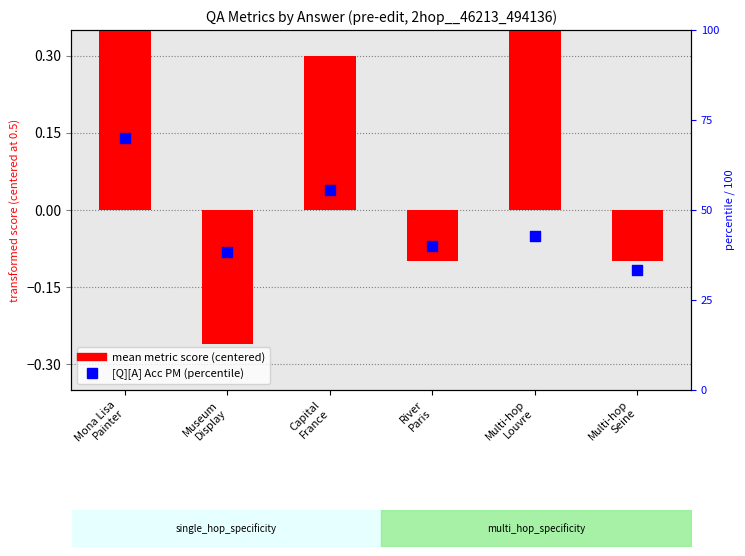

Which series has the largest Y range (max minus min)?

[Q][A] Acc PM (percentile)